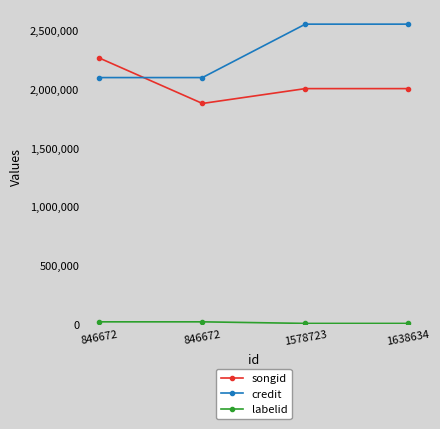

Reading left to right, transcribe all the data shown in this chart.

songid: 2262336	1876160	2002610	2002610
credit: 2096563	2096563	2551388	2551388
labelid: 17244	17244	3889	3889